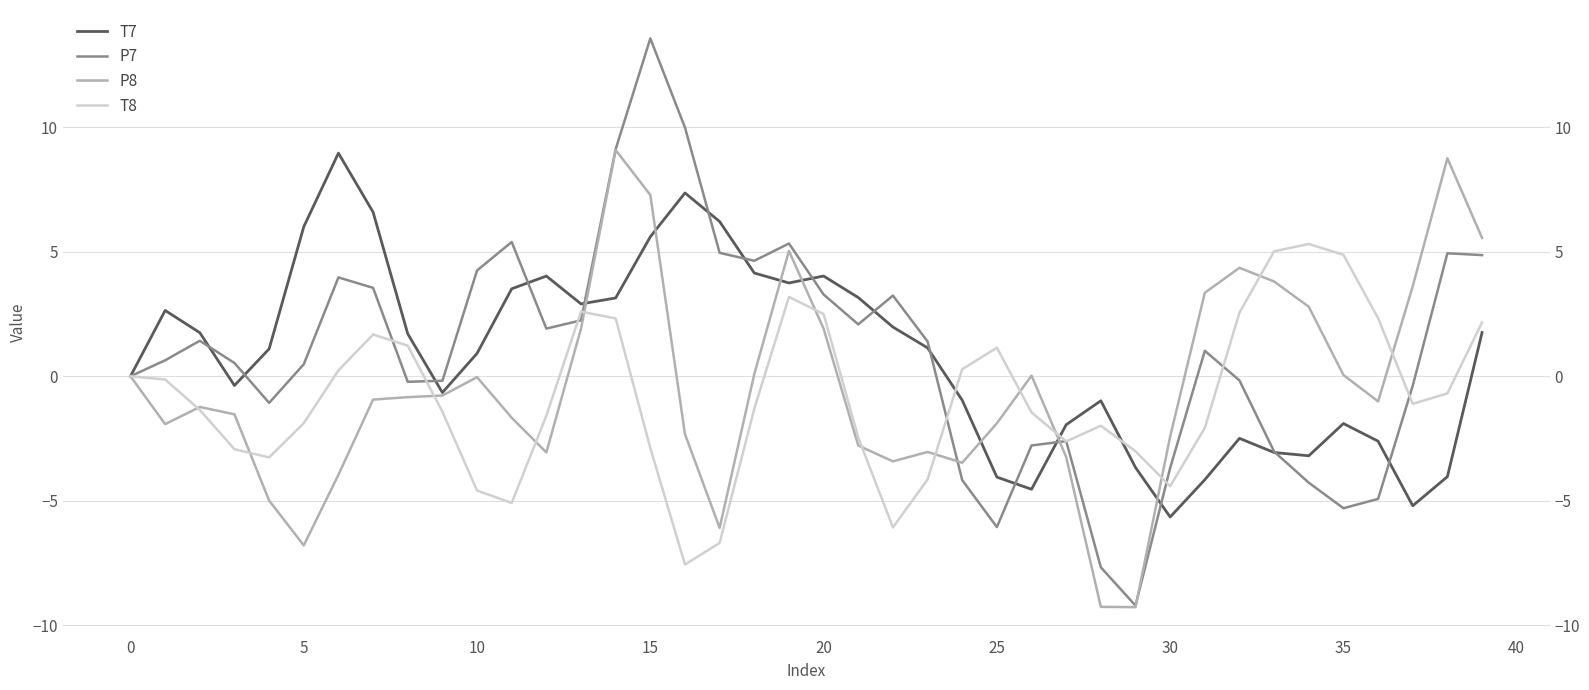

Reading left to right, transcribe all the data shown in this chart.

T7: 0.0	2.6	1.8	-0.4	1.1	6.0	9.0	6.6	1.7	-0.7	0.9	3.5	4.0	2.9	3.1	5.6	7.4	6.2	4.1	3.7	4.0	3.2	2.0	1.1	-1.0	-4.0	-4.5	-1.9	-1.0	-3.7	-5.7	-4.2	-2.5	-3.1	-3.2	-1.9	-2.6	-5.2	-4.0	1.8
P7: -0.0	0.6	1.4	0.5	-1.1	0.5	4.0	3.6	-0.2	-0.2	4.2	5.4	1.9	2.2	9.1	13.6	10.0	5.0	4.6	5.3	3.3	2.1	3.2	1.4	-4.2	-6.1	-2.8	-2.6	-7.7	-9.2	-3.7	1.0	-0.2	-3.0	-4.3	-5.3	-4.9	-0.4	4.9	4.9
P8: -0.0	-1.9	-1.2	-1.5	-5.0	-6.8	-4.0	-0.9	-0.8	-0.8	-0.0	-1.7	-3.1	1.9	9.1	7.3	-2.3	-6.1	0.1	5.0	1.9	-2.8	-3.4	-3.0	-3.5	-1.9	0.0	-3.2	-9.3	-9.3	-2.4	3.4	4.4	3.8	2.8	0.0	-1.0	3.6	8.8	5.6
T8: 0.0	-0.1	-1.4	-2.9	-3.3	-1.9	0.2	1.7	1.2	-1.4	-4.6	-5.1	-1.6	2.6	2.3	-2.9	-7.6	-6.7	-1.3	3.2	2.5	-2.5	-6.1	-4.1	0.3	1.1	-1.5	-2.6	-2.0	-3.0	-4.4	-2.1	2.6	5.0	5.3	4.9	2.3	-1.1	-0.7	2.2